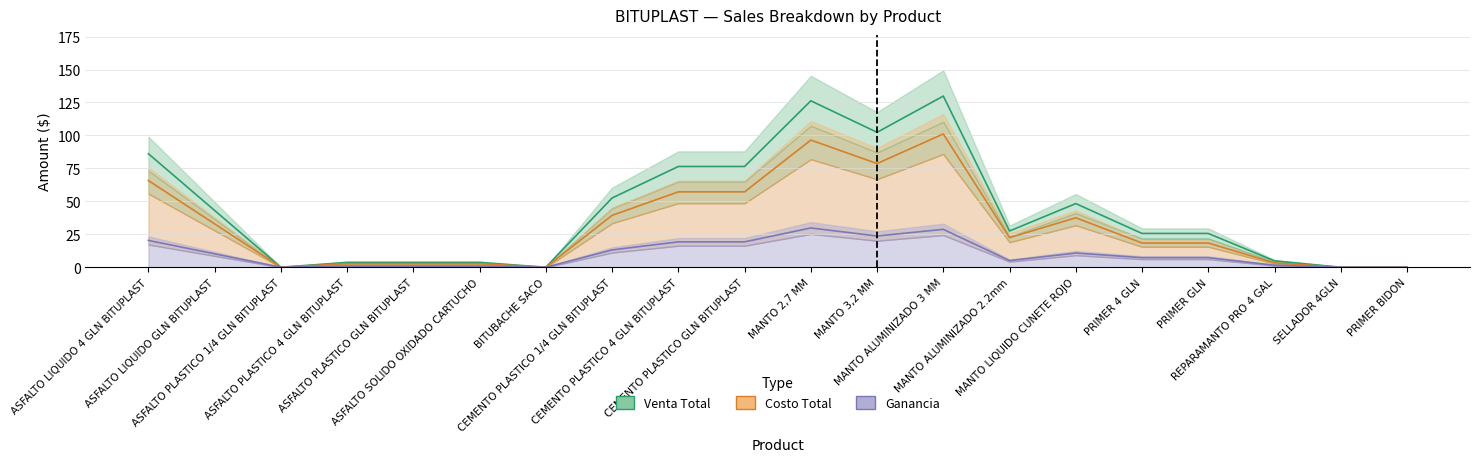

Is the value of Venta Total at SELLADOR 4GLN greater than the value of Costo Total at CEMENTO PLASTICO GLN BITUPLAST?

No